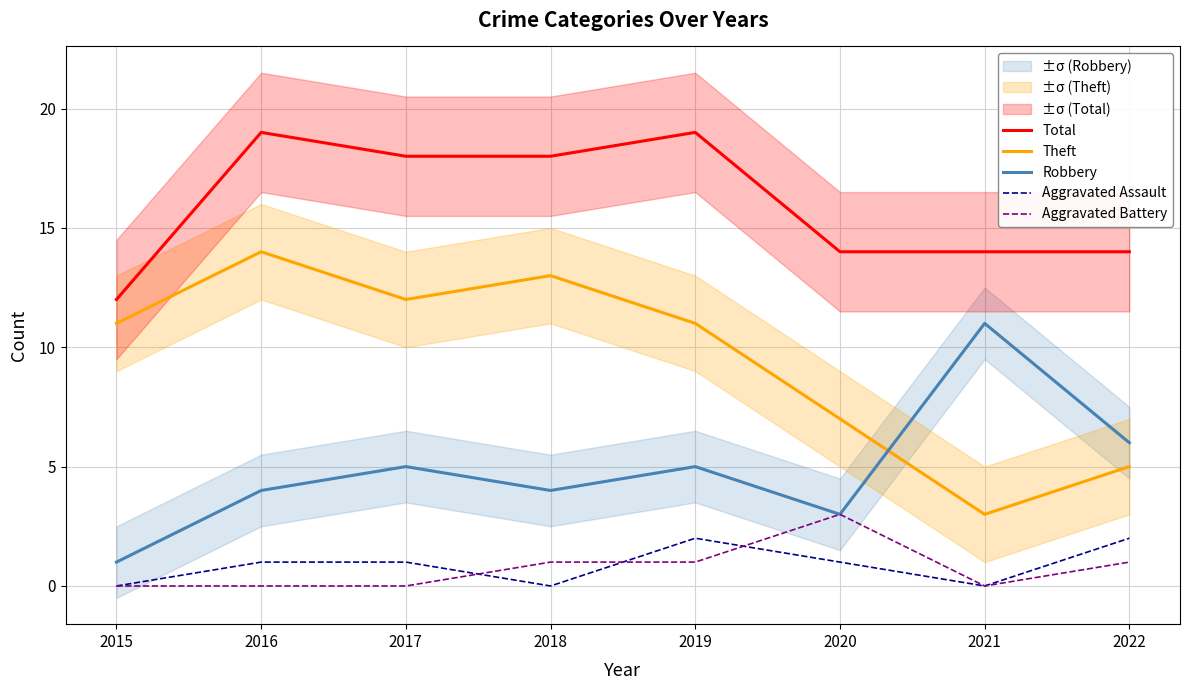

What is the difference between the second highest and minimum values in the Robbery series?

5